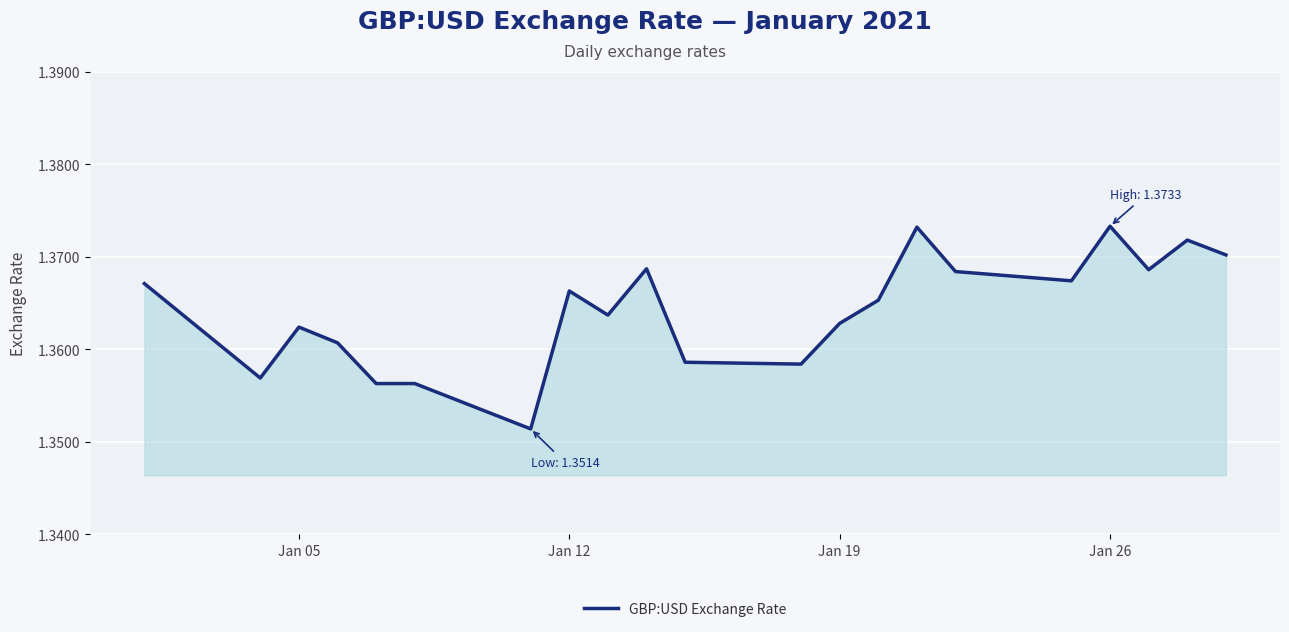

How many interior local peaks (higher than both neighbors) does the data have?

6